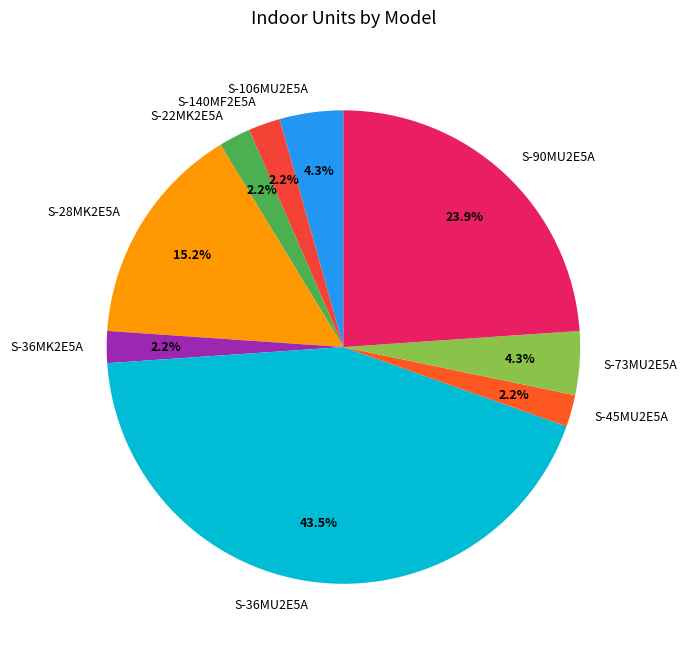

Approximately how many times larger is the value at S-106MU2E5A compared to S-22MK2E5A?

2.0